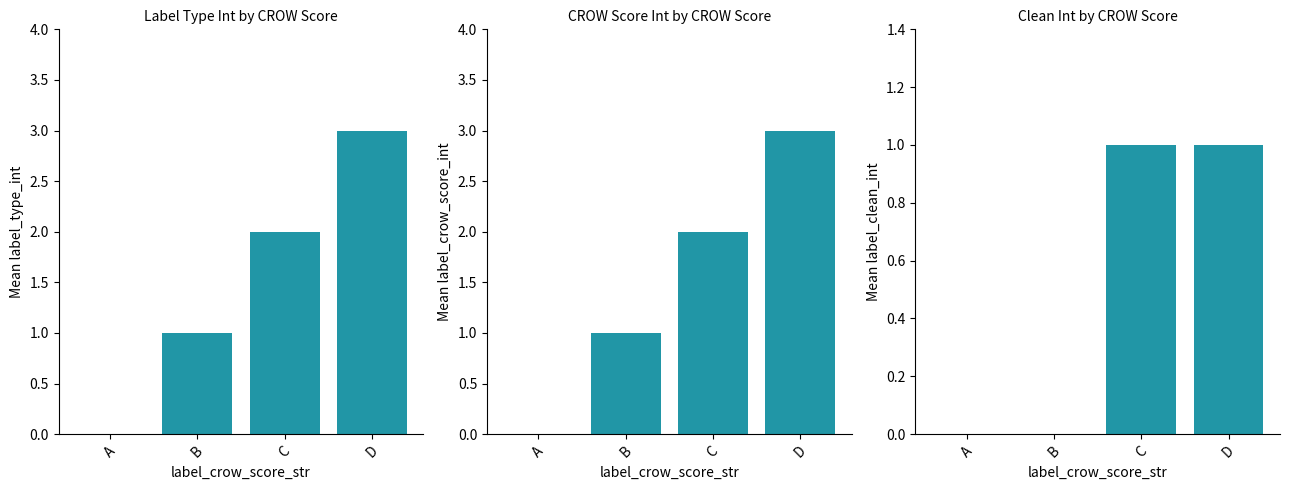

How many bars are there in each group?

3